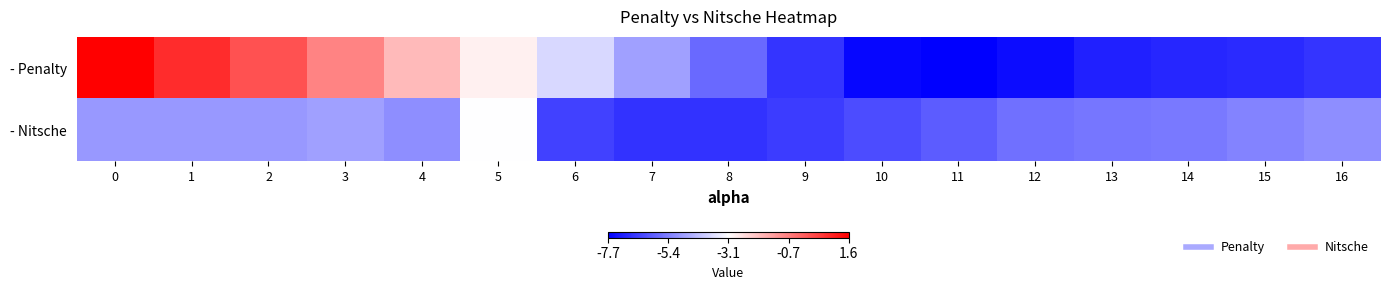

What is the difference between the highest and lowest values at 11?

1.7